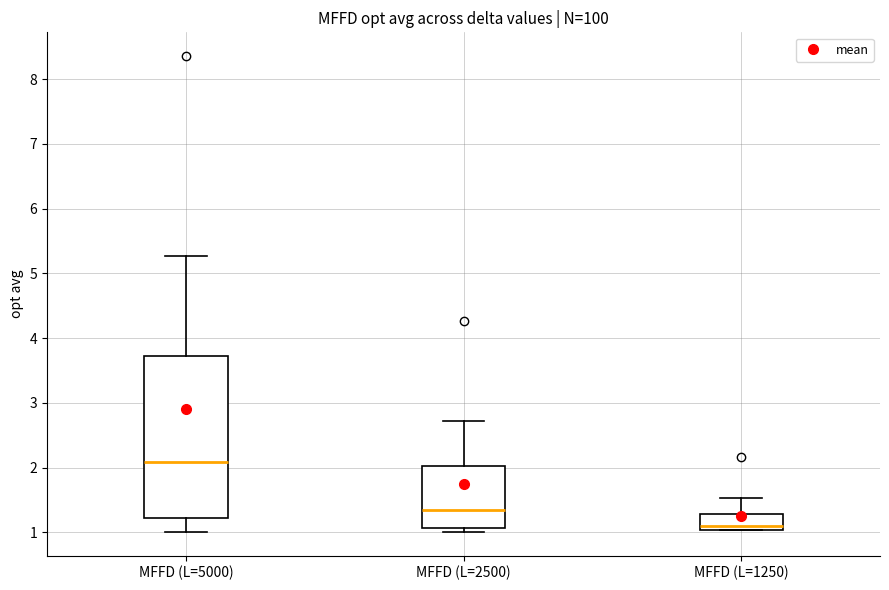

Where is the upper edge of the box for MFFD (L=2500) on the y-axis? The values are not printed on the chart, so give them approximately, as read against the axis.

2.0